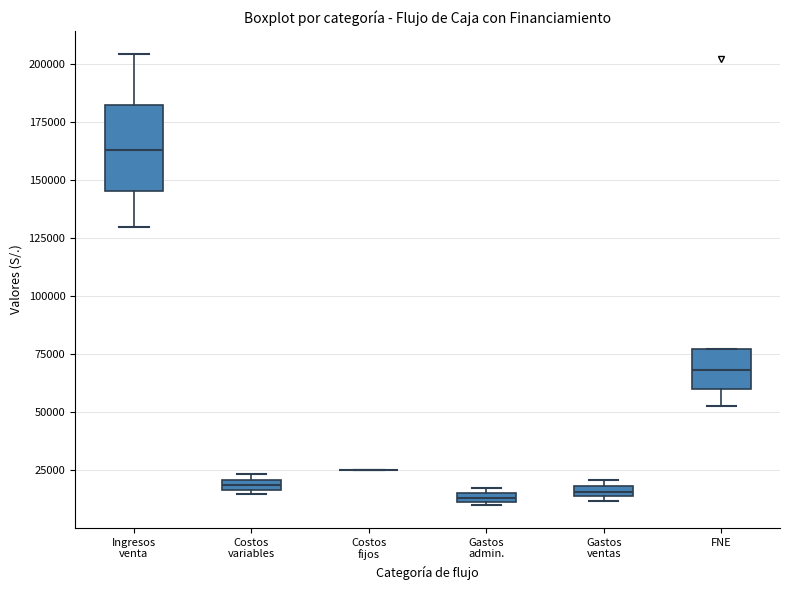

Where does the median line of the box for FNE sit on the y-axis? The values are not printed on the chart, so give them approximately, as read against the axis.

70000